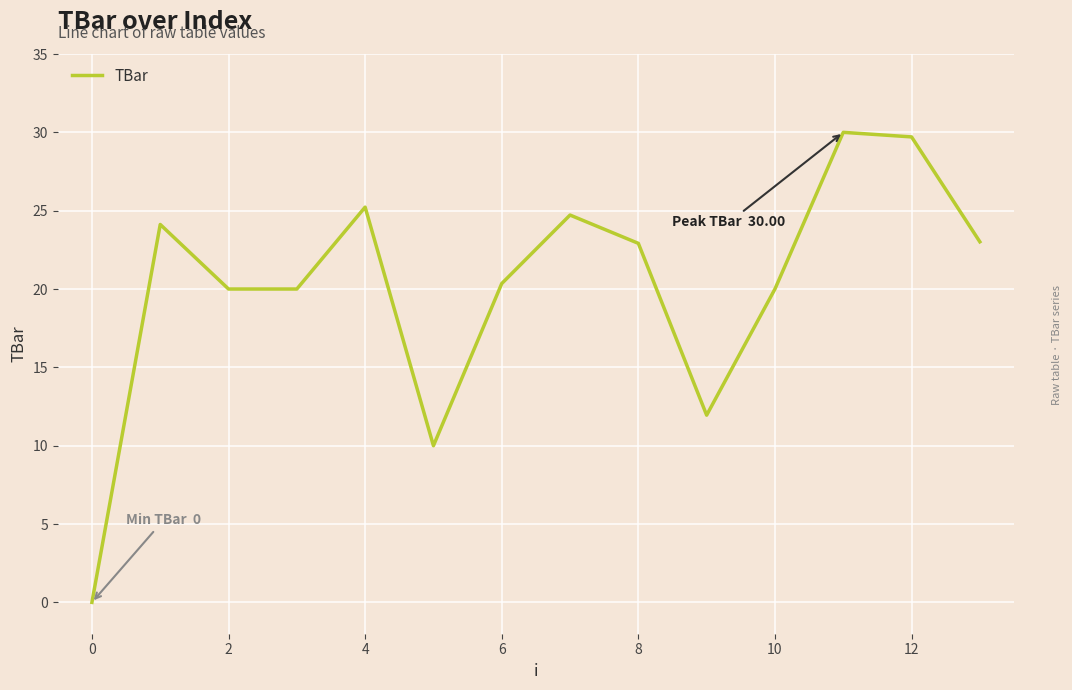

What is the difference between the maximum and minimum values?

30.0